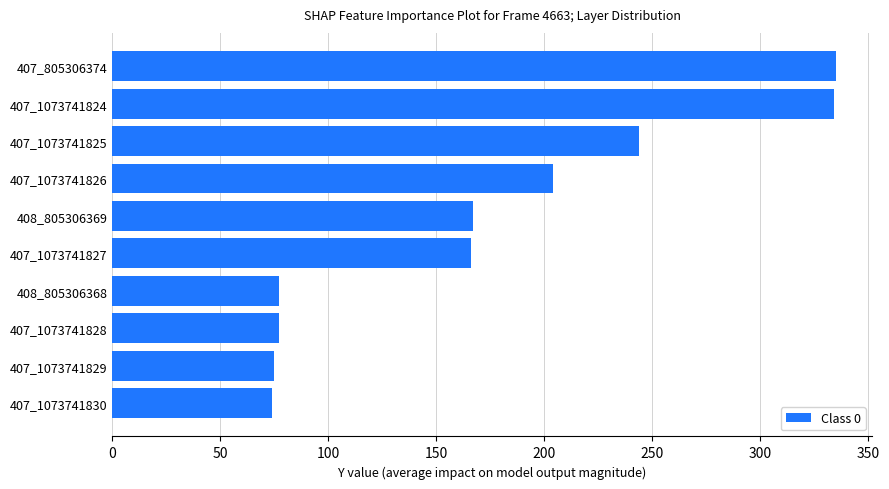

How many data points does each series have?

10